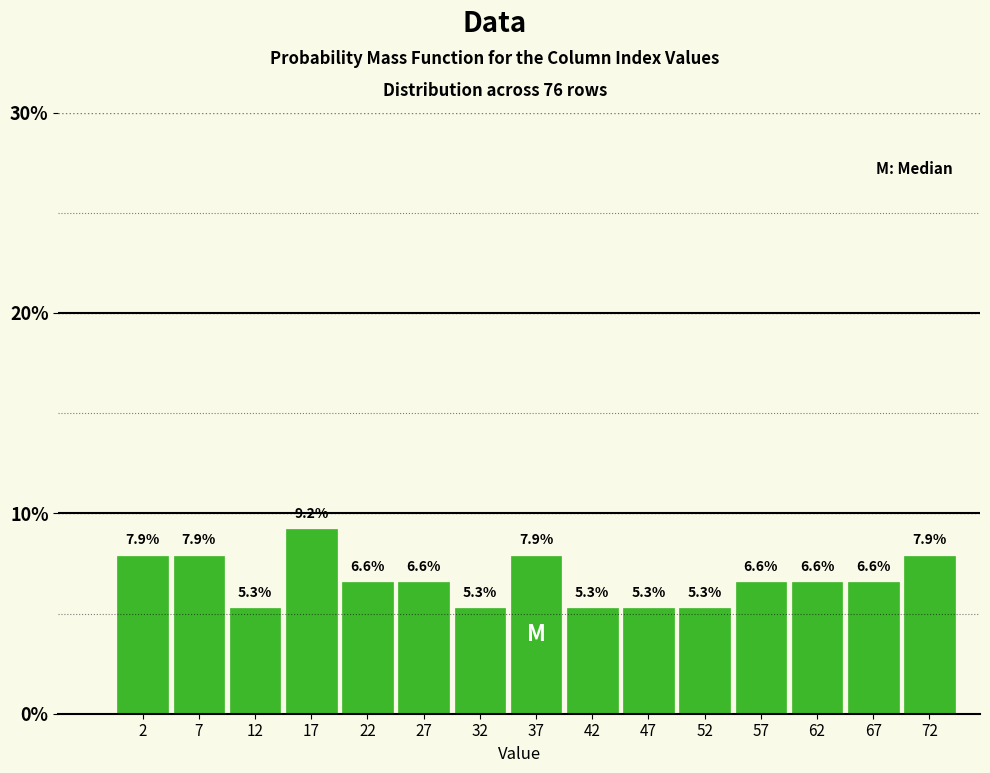

Over which range of the x-axis is the bar tallest?

15 to 20